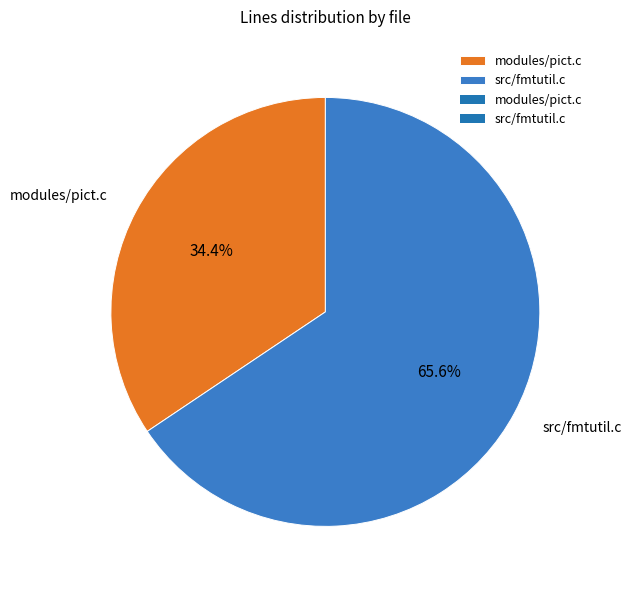

The src/fmtutil.c slice represents 59% of the pie. True or false?

False